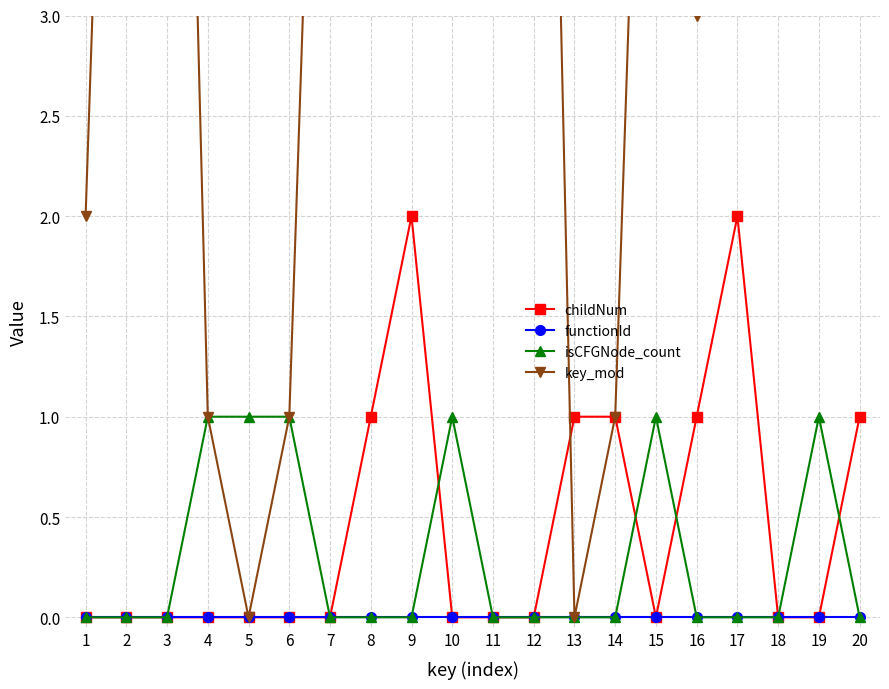

Is the value of isCFGNode_count at 18 greater than the value of childNum at 19?

No